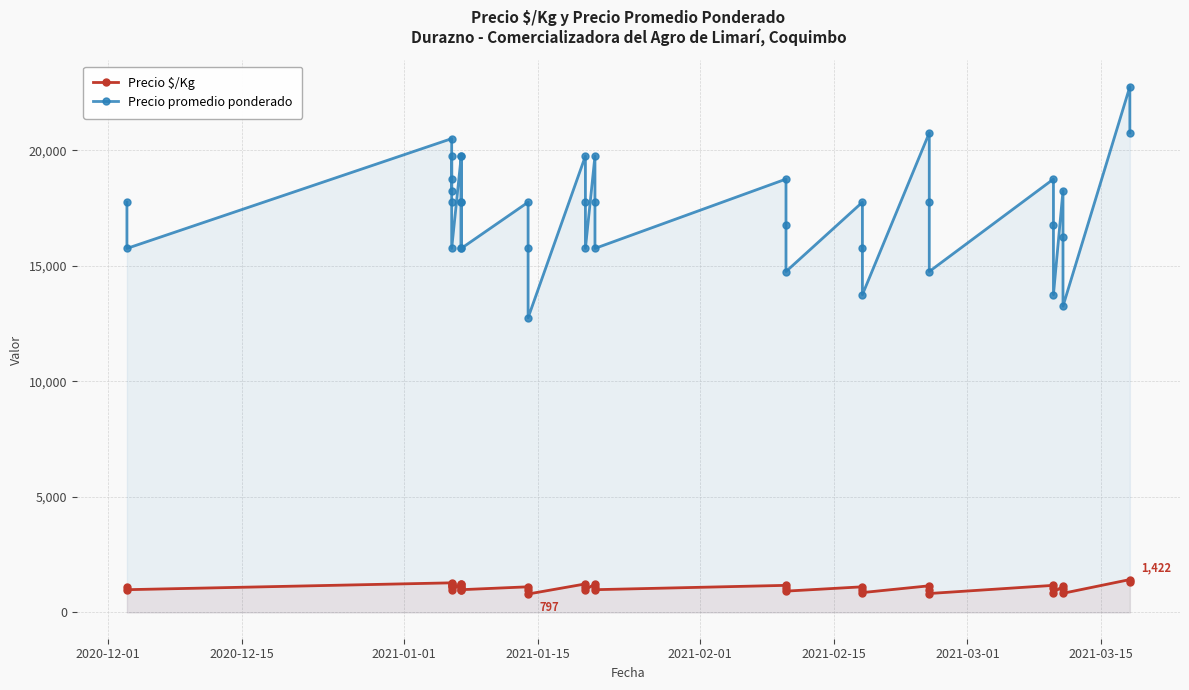

What is the difference between the maximum and minimum values in the Precio promedio ponderado series?

10000